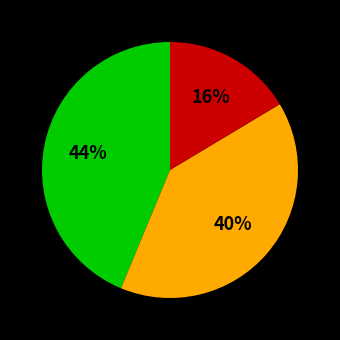

To the nearest percent, what is the average slice percentage?

33%